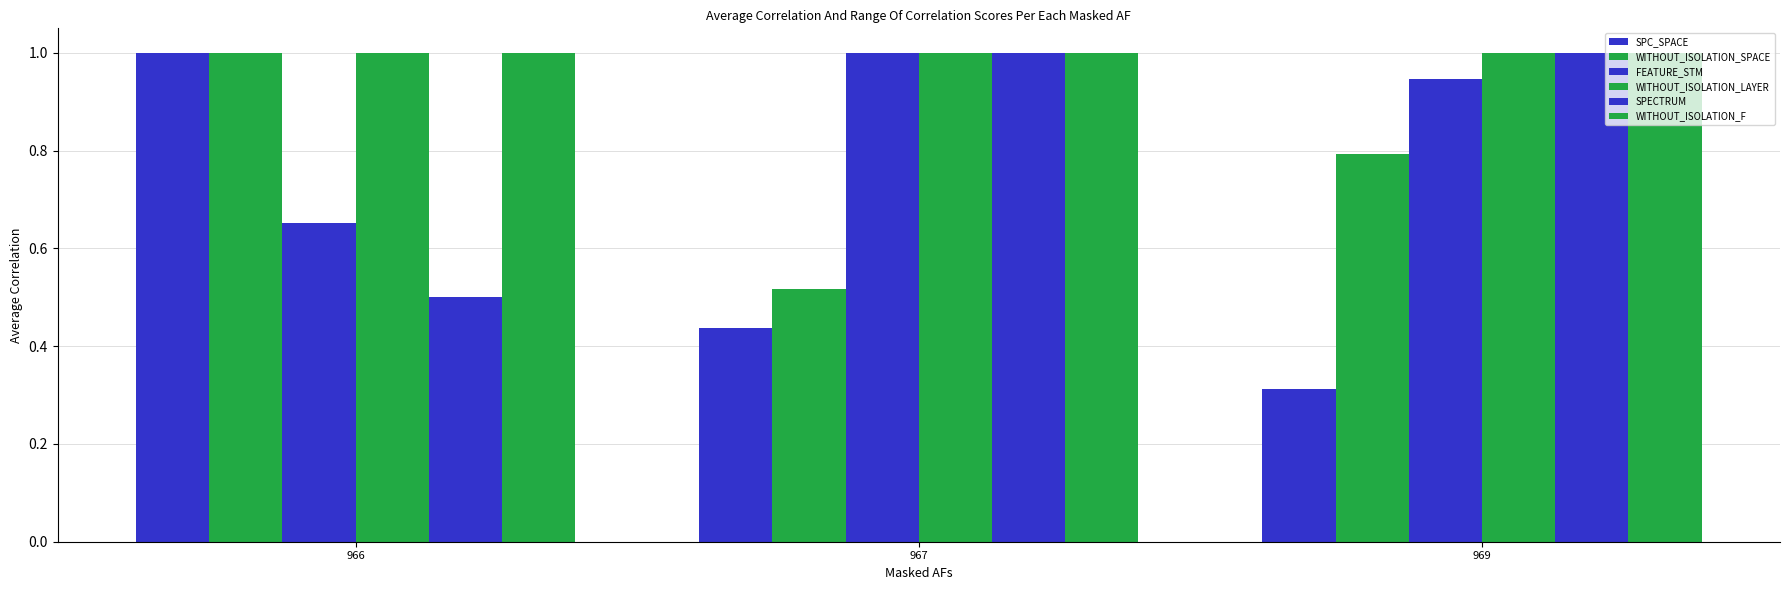

Count the number of categories in the chart.

3